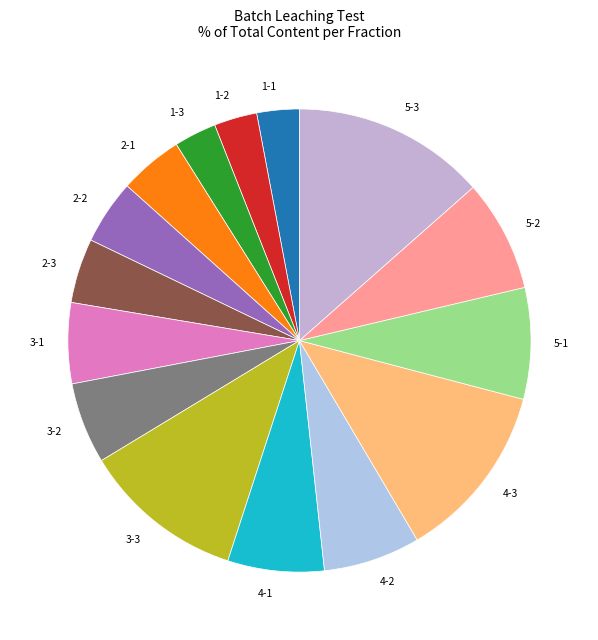

Between 1-1 and 2-3, which is larger?

2-3